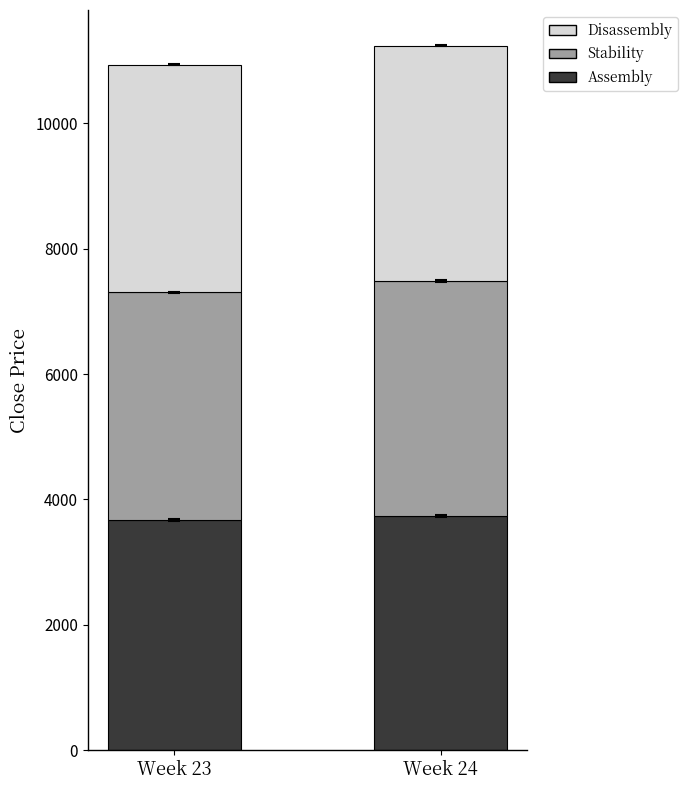

Reading left to right, transcribe the values for Assembly.

Week 23=3679.6	Week 24=3731.4